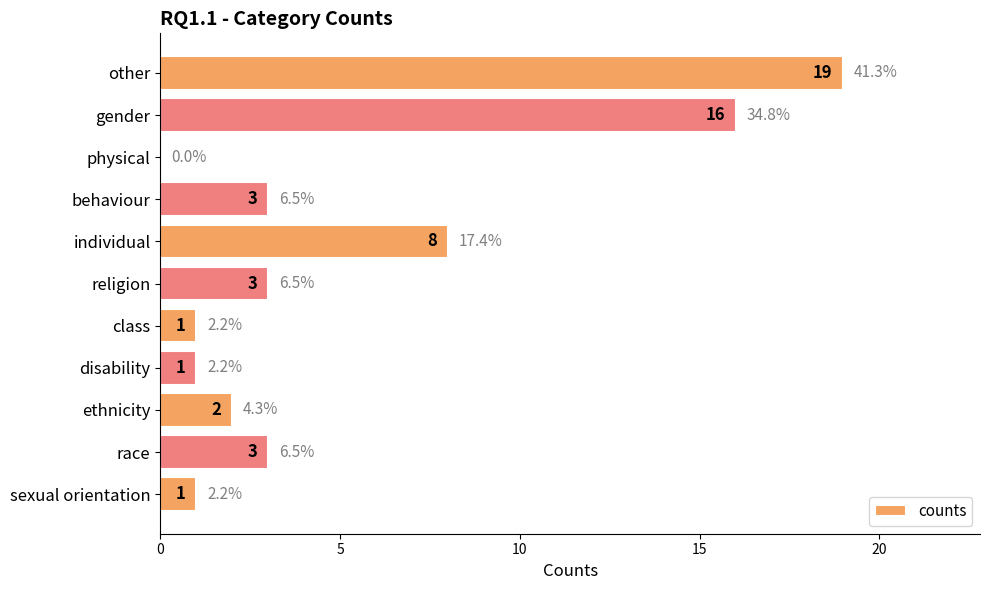

Are the bars horizontal?

Yes